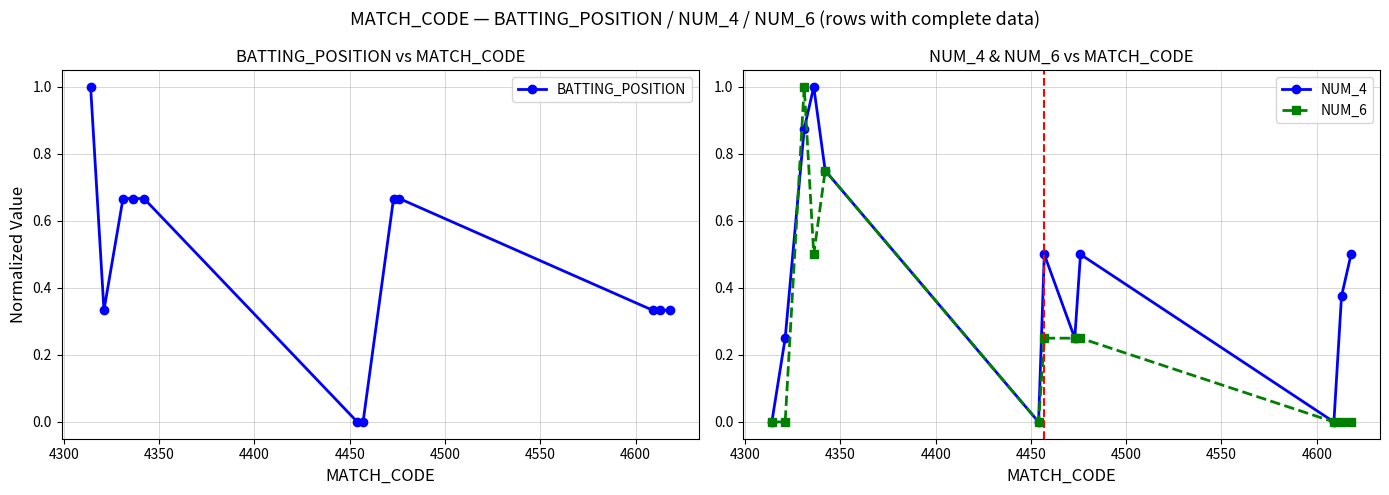

Which series ends up on top after the final intersection of NUM_6 and NUM_4?

NUM_4